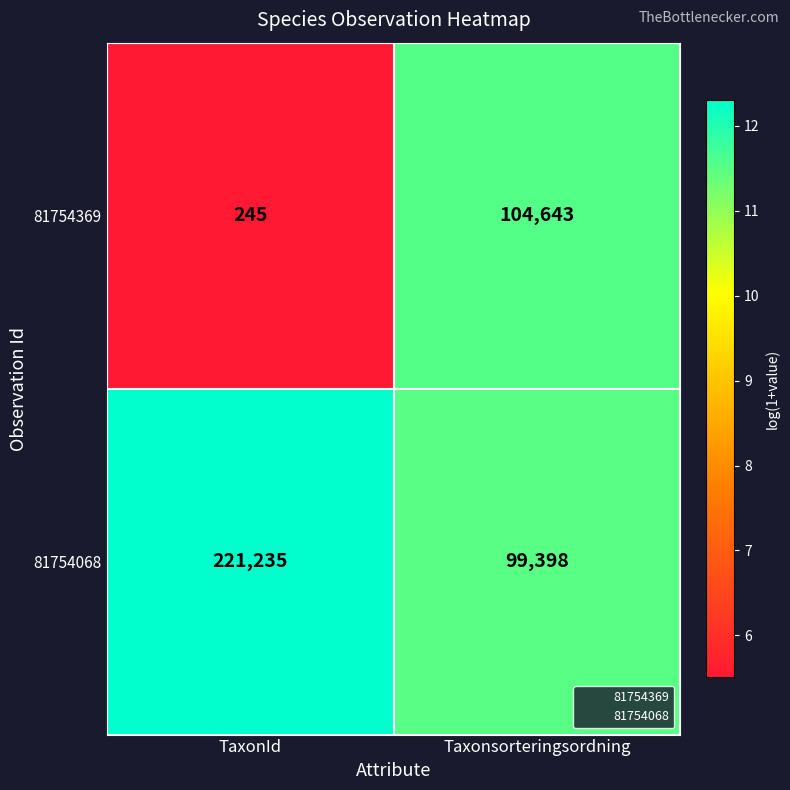

What is the greatest value displayed?

221235